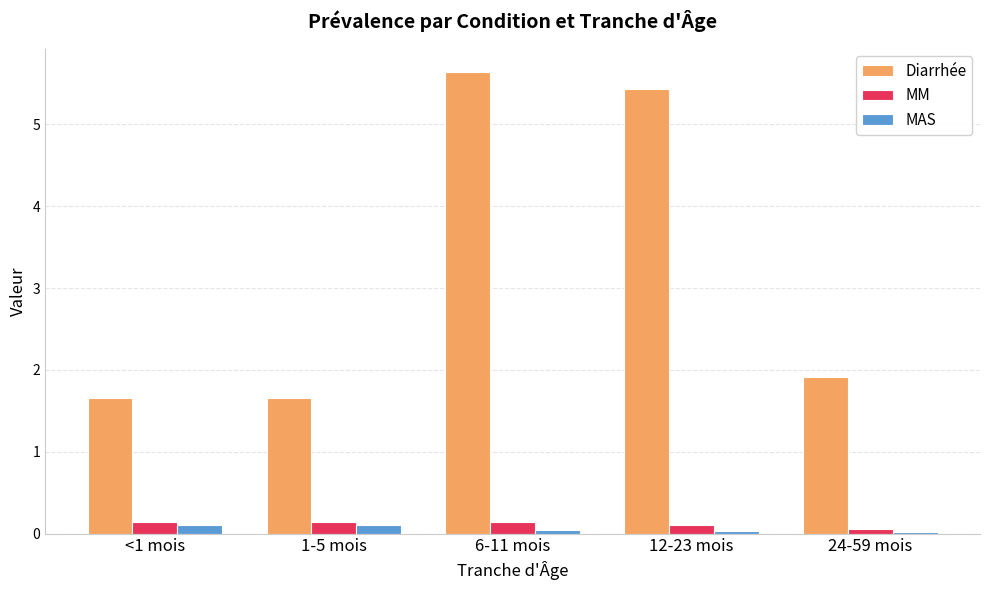

Count the Diarrhée values in the range 1 to 5.

3